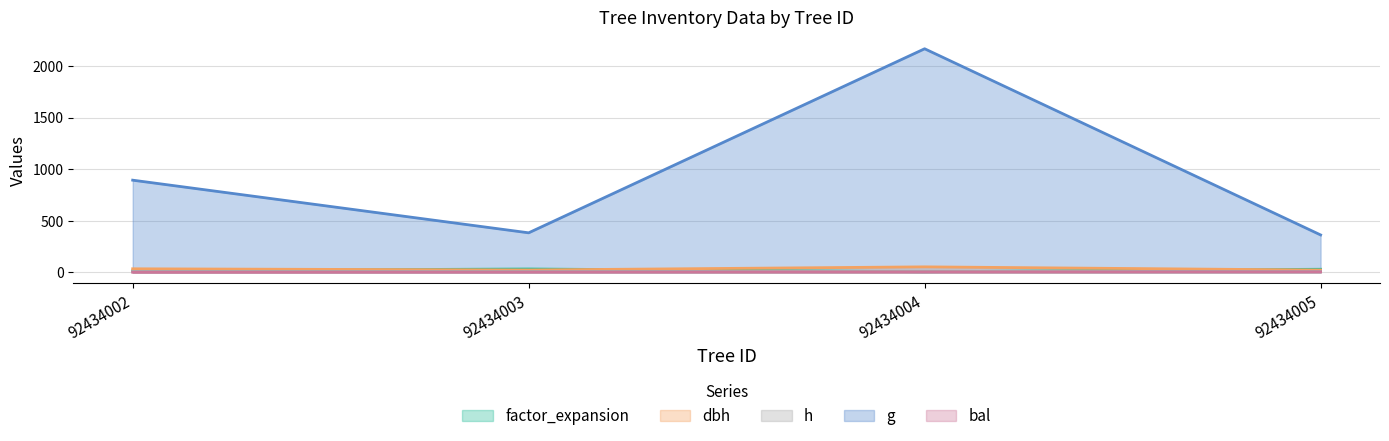

What is the average value of the dbh series?

32.4